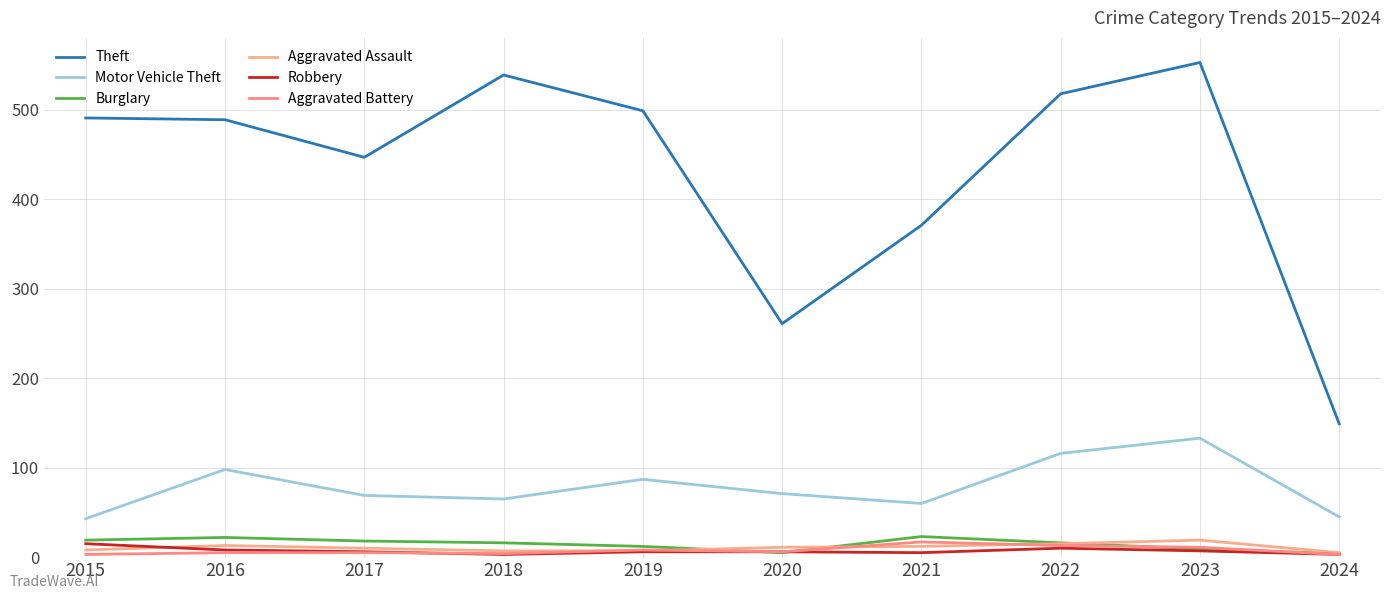

Reading right to left, transcribe all the data shown in this chart.

Theft: 149	553	518	371	261	499	539	447	489	491
Motor Vehicle Theft: 45	133	116	60	71	87	65	69	98	43
Burglary: 4	9	16	23	5	12	16	18	22	19
Aggravated Assault: 5	19	15	12	11	7	7	10	13	8
Robbery: 3	7	10	5	6	6	3	6	8	15
Aggravated Battery: 3	11	13	17	6	8	4	5	5	3